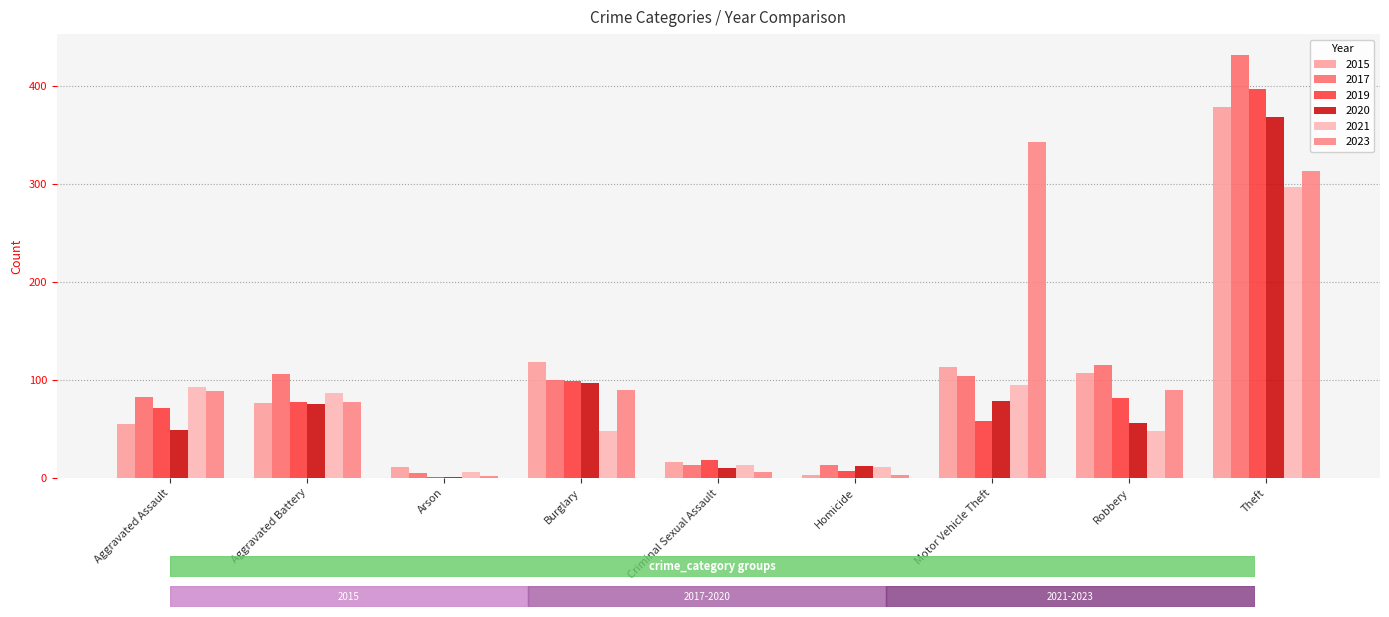

How many groups of bars are there?

9